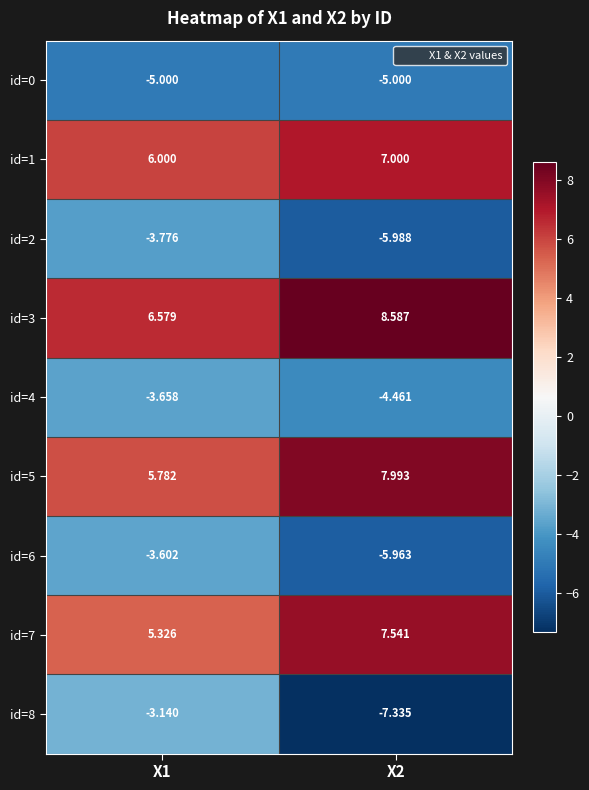

Is the value of id=6 at X1 greater than the value of id=0 at X2?

Yes